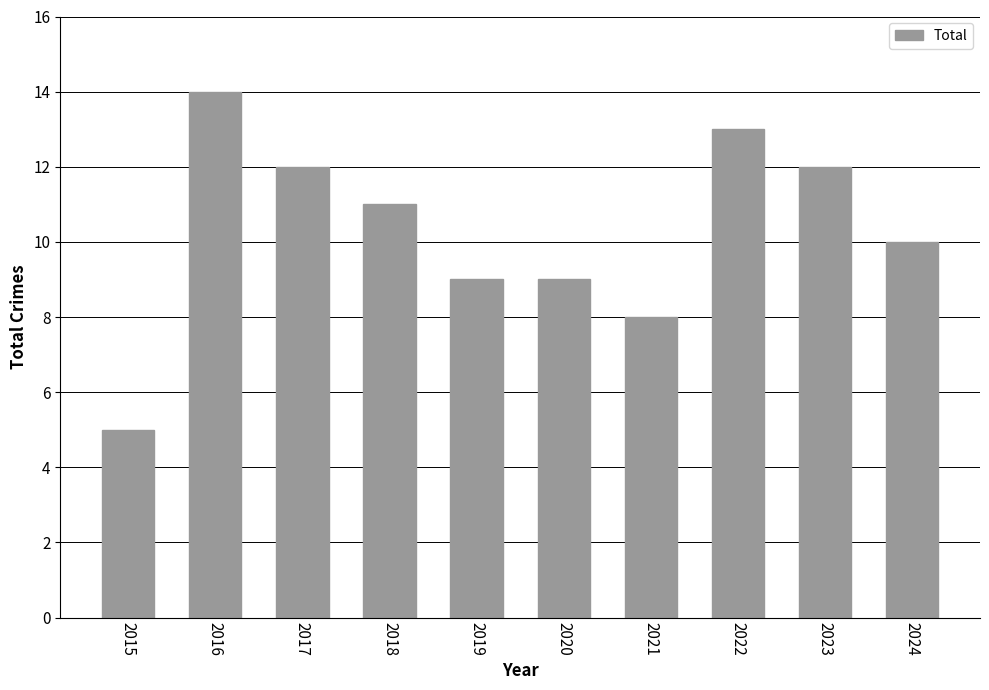

What is the difference between the values at 2017 and 2024?

2